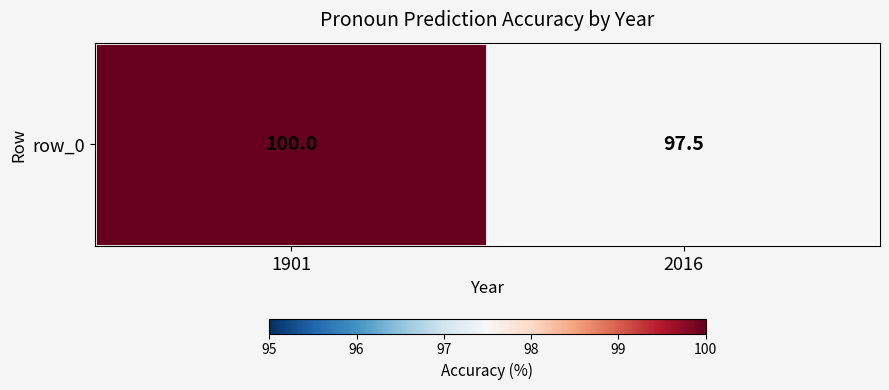

What value does the data have at 2016?

97.5